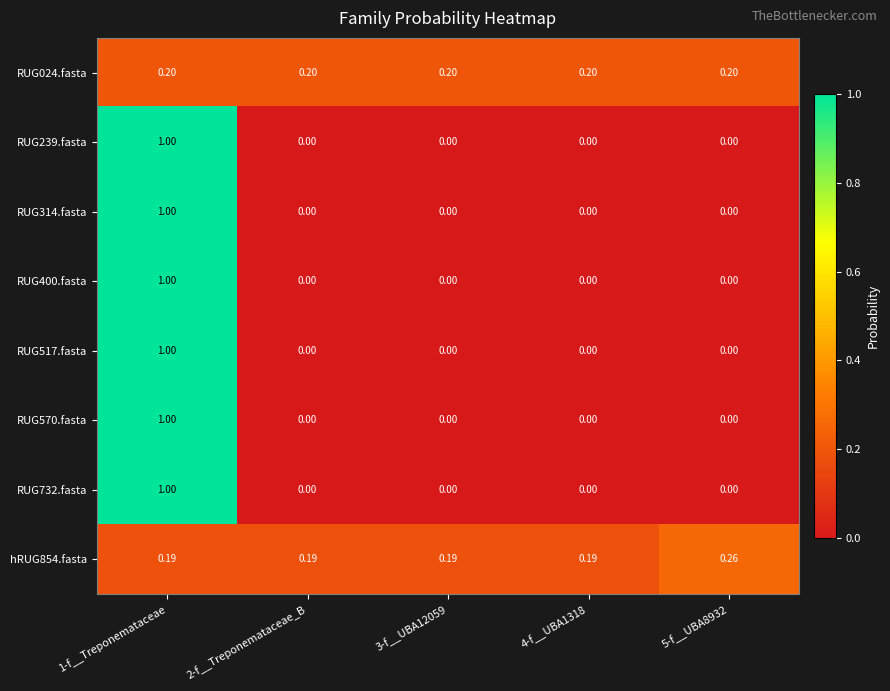

How many data points in RUG314.fasta are above 0?

1